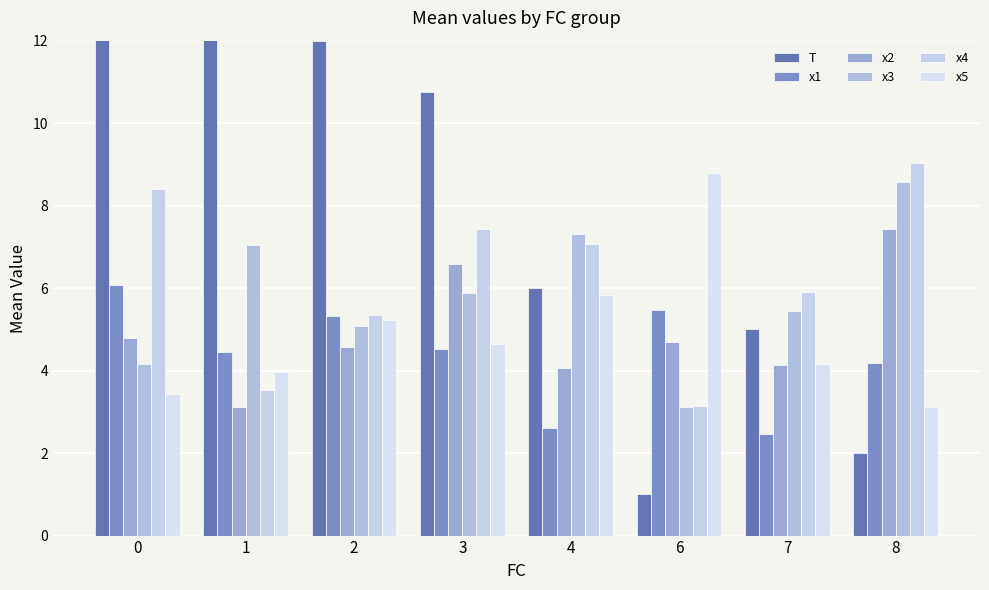

Does the chart contain any negative values?

No